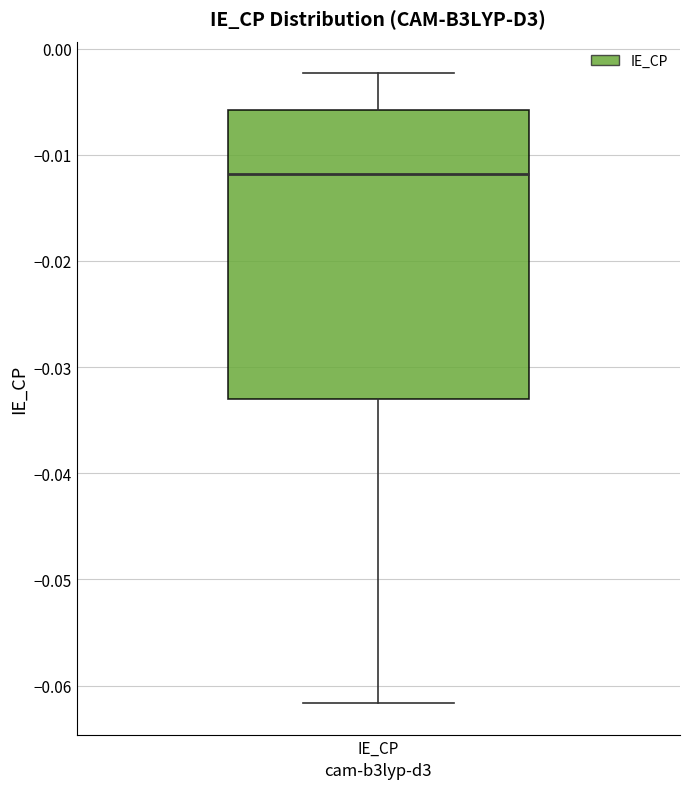

Read this box plot against the y-axis: the position of the median line, the range covered by the box, and the ends of both whiskers. The values are not printed on the chart, so give them approximately, as read against the axis.

median -0.012, box -0.033 to -0.006, whiskers -0.062 to -0.002